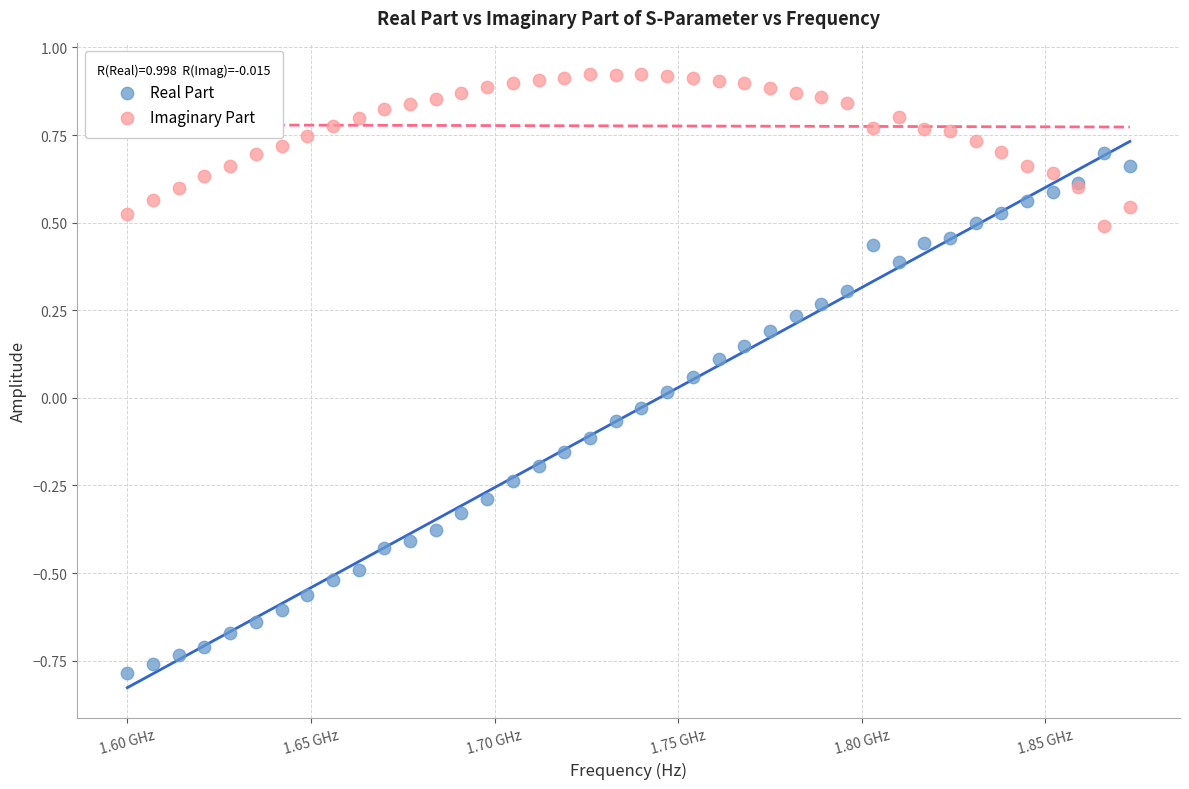

Which series has the largest Y range (max minus min)?

Real Part